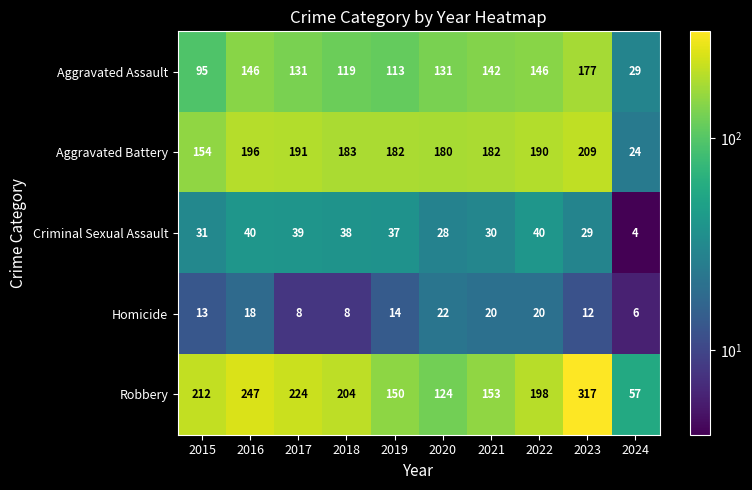

At which label does Aggravated Battery first exceed 183?

2016